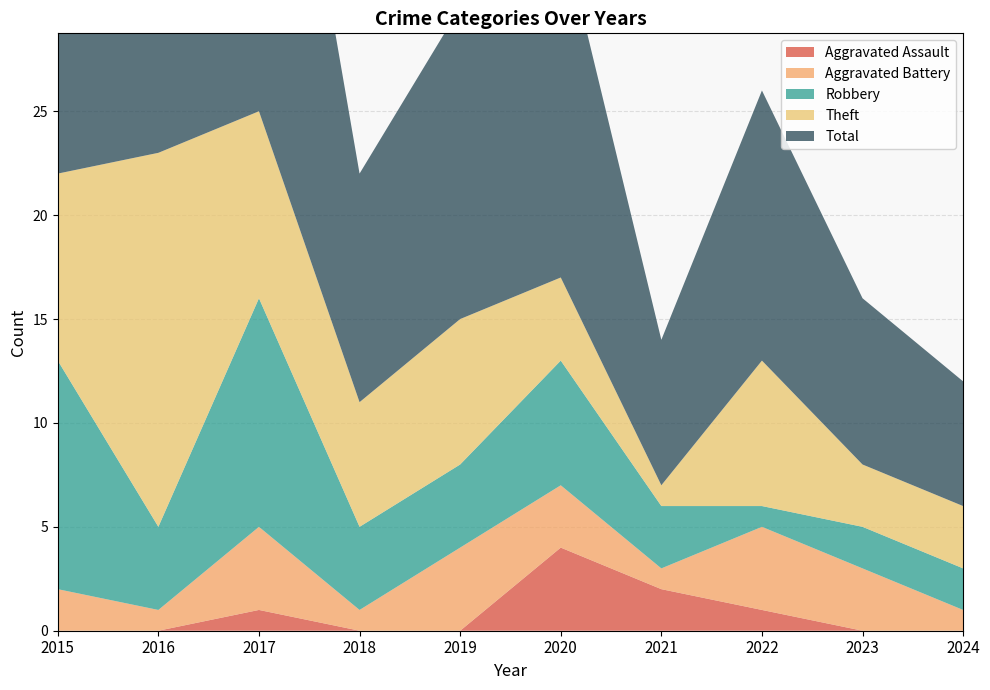

Reading right to left, extract all data points from this chart.

Aggravated Assault: 0	0	1	2	4	0	0	1	0	0
Aggravated Battery: 1	3	4	1	3	4	1	4	1	2
Robbery: 2	2	1	3	6	4	4	11	4	11
Theft: 3	3	7	1	4	7	6	9	18	9
Total: 6	8	13	7	17	15	11	25	23	23